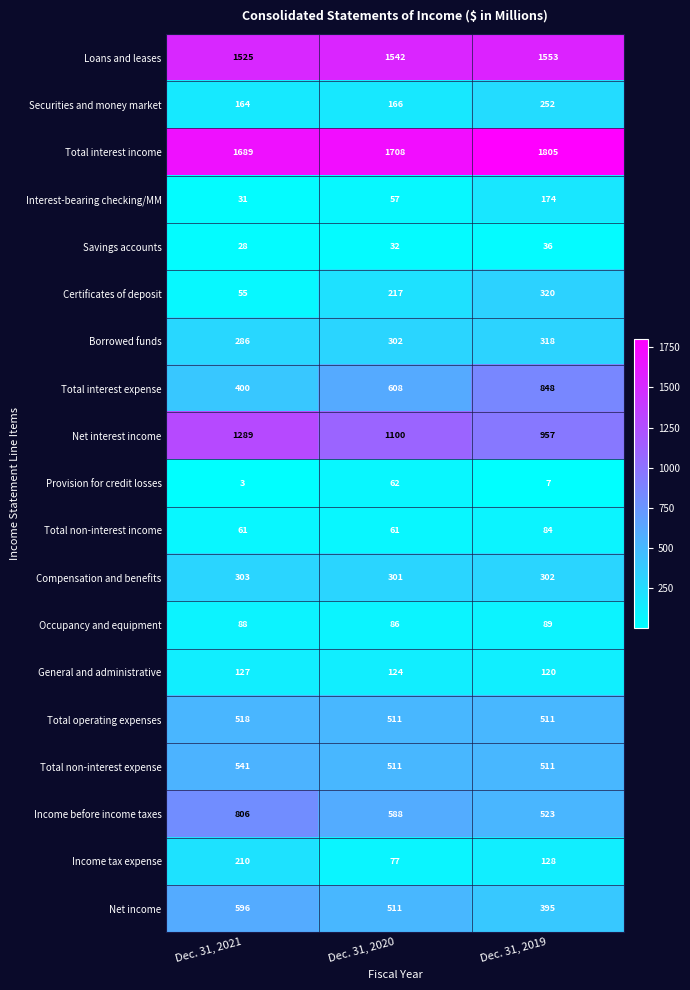

Where is Net interest income nearest to the value 1123?

Dec. 31, 2020